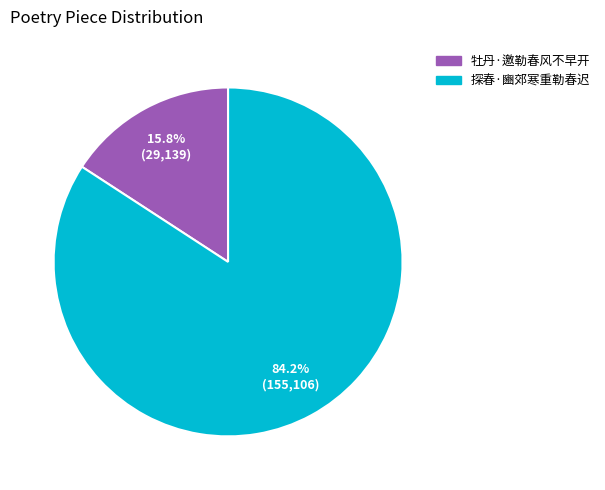

What portion of the pie excludes 探春·豳郊寒重勒春迟?

15.8%